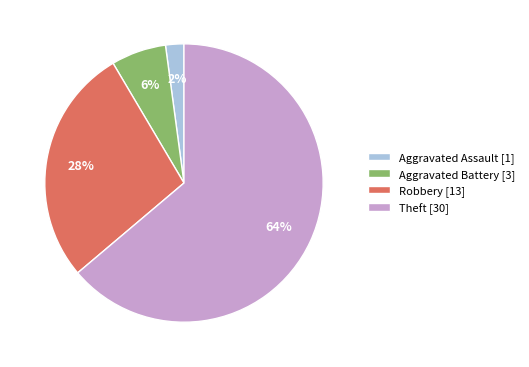

What is the majority slice?

Theft